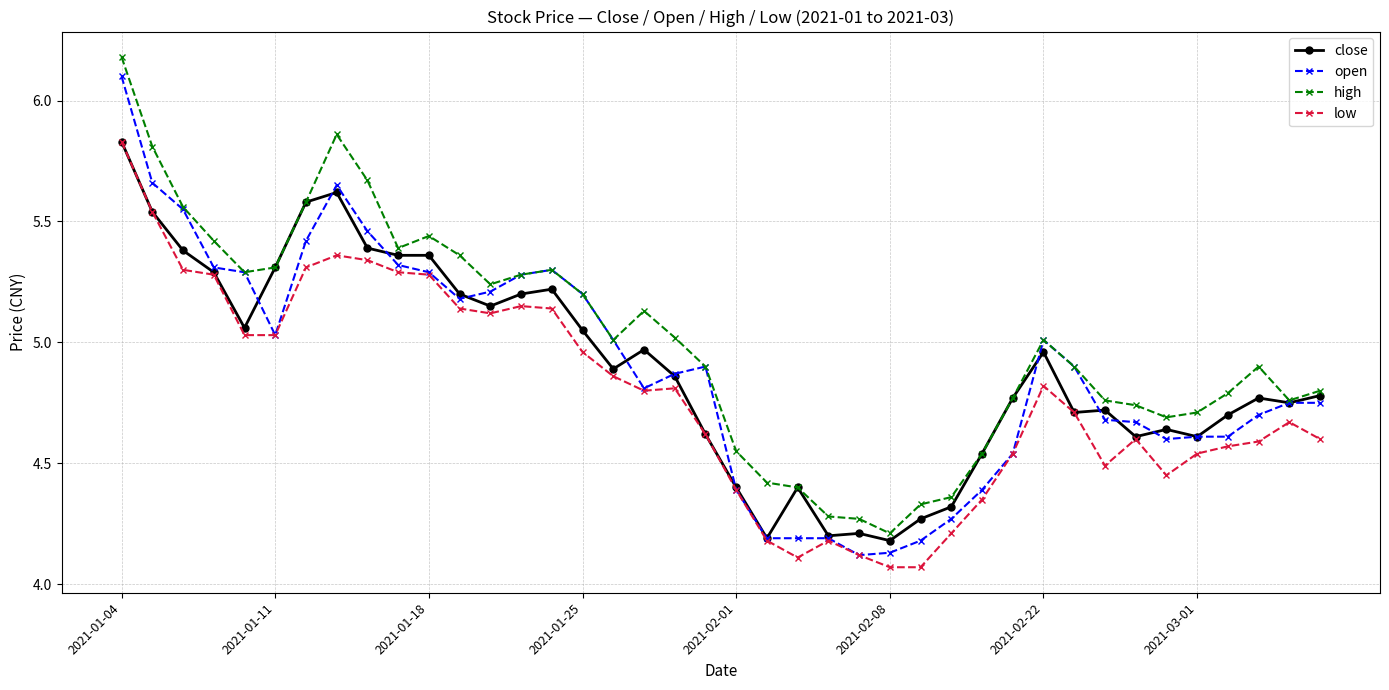

True or false: high and low intersect in this chart.

False